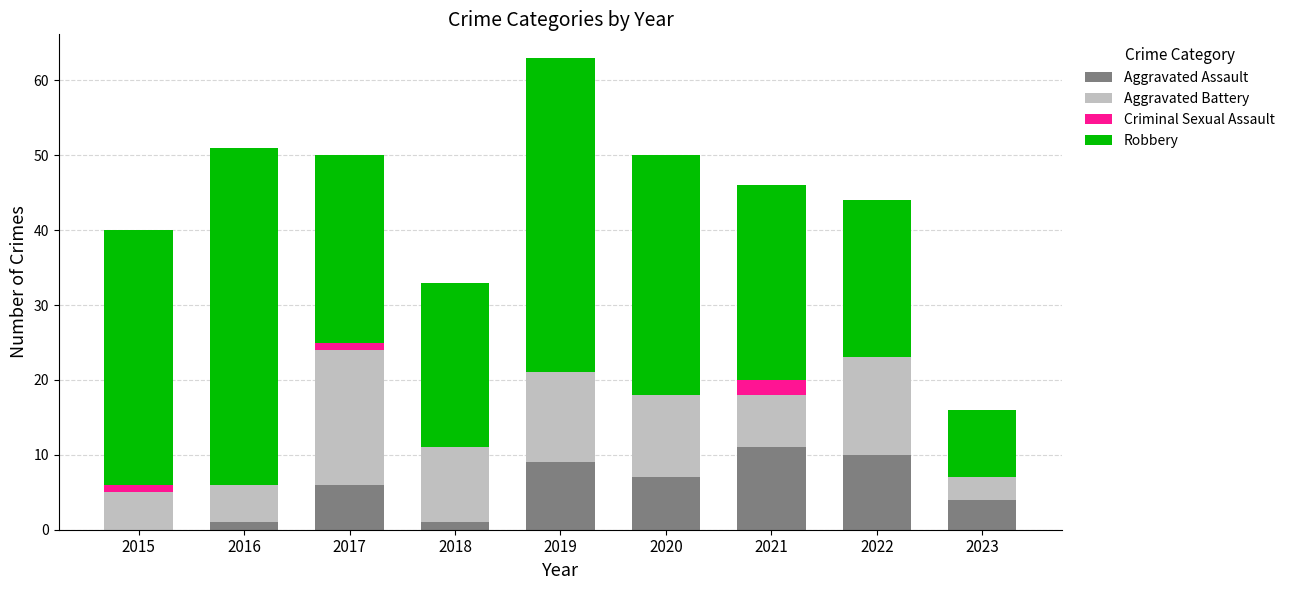

What is the sum of the Aggravated Assault values at 2019 and 2021?

20